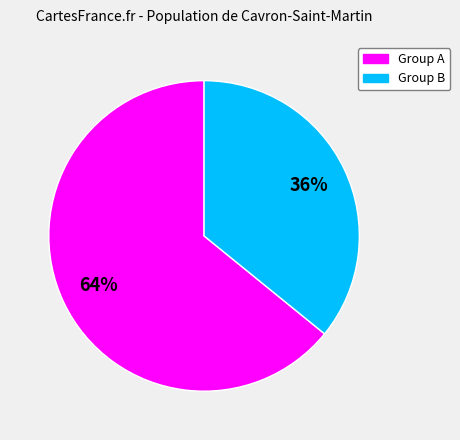

Is there a majority slice in this chart?

Yes